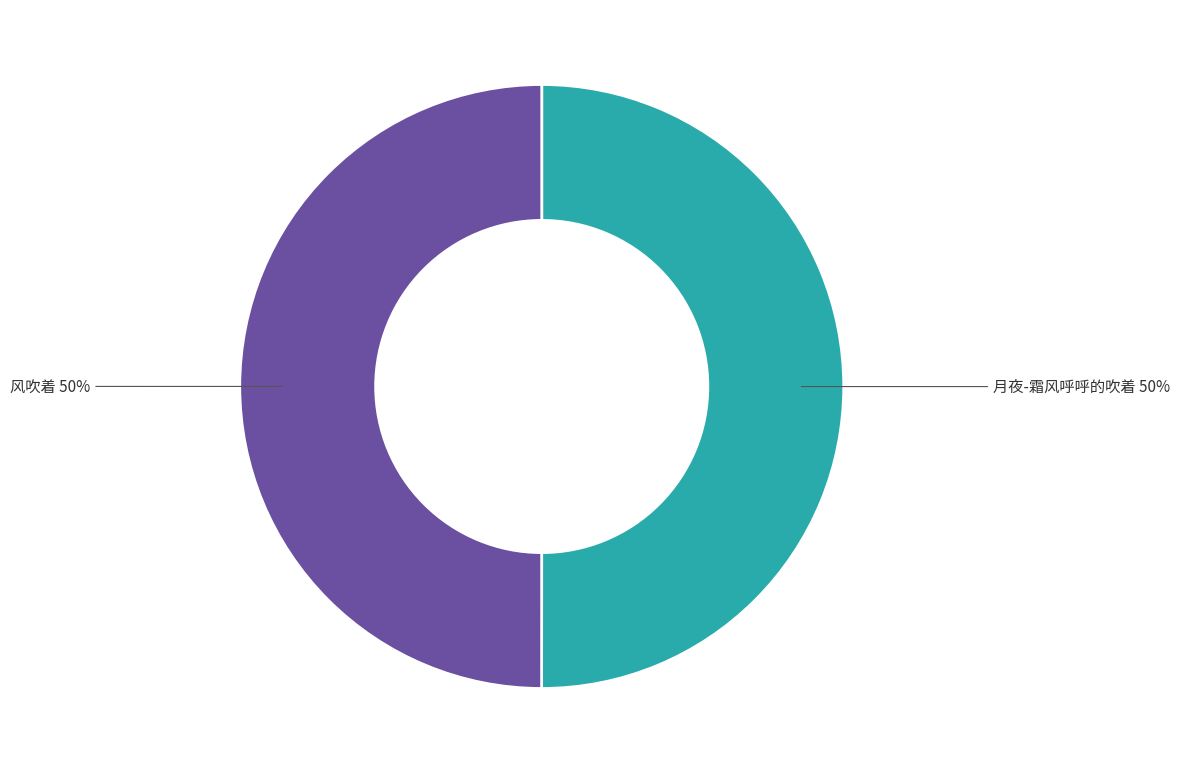

To the nearest percent, what is the average slice percentage?

50%